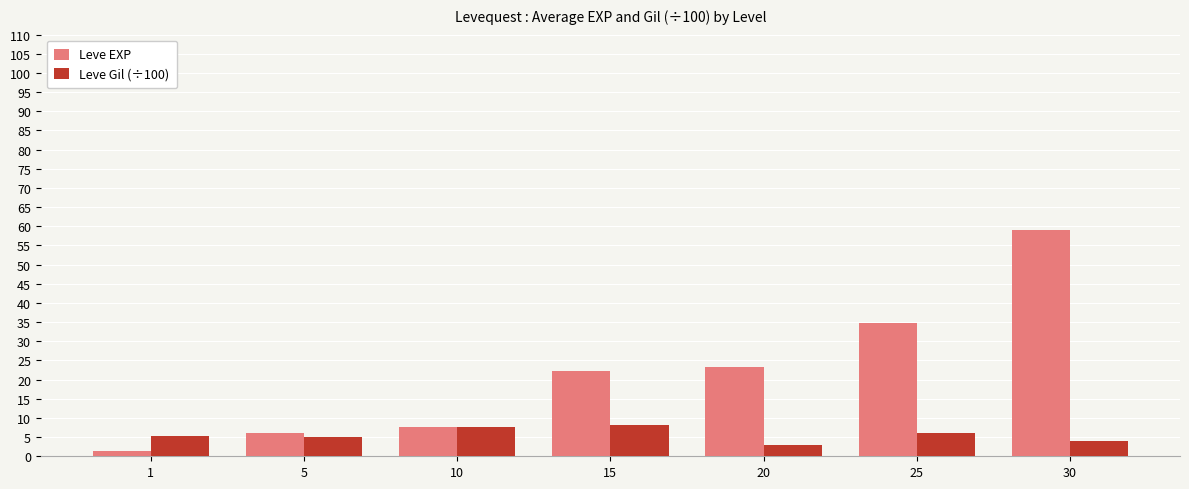

What is the sum of the Leve EXP values at 1 and 15?

23.6